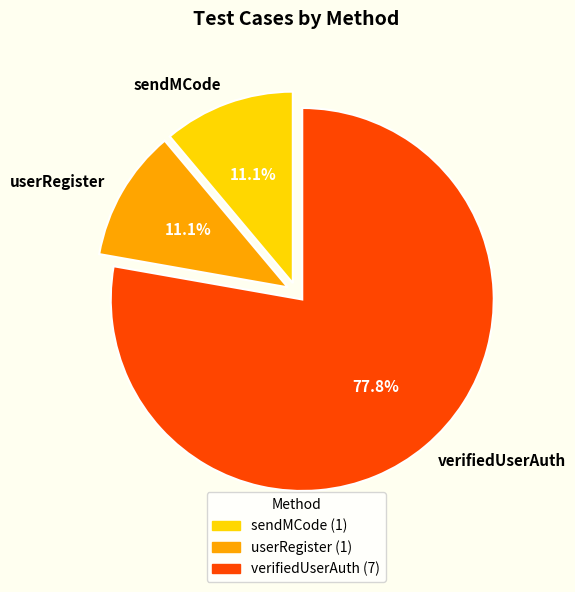

Approximately how many times larger is the value at verifiedUserAuth compared to userRegister?

7.0